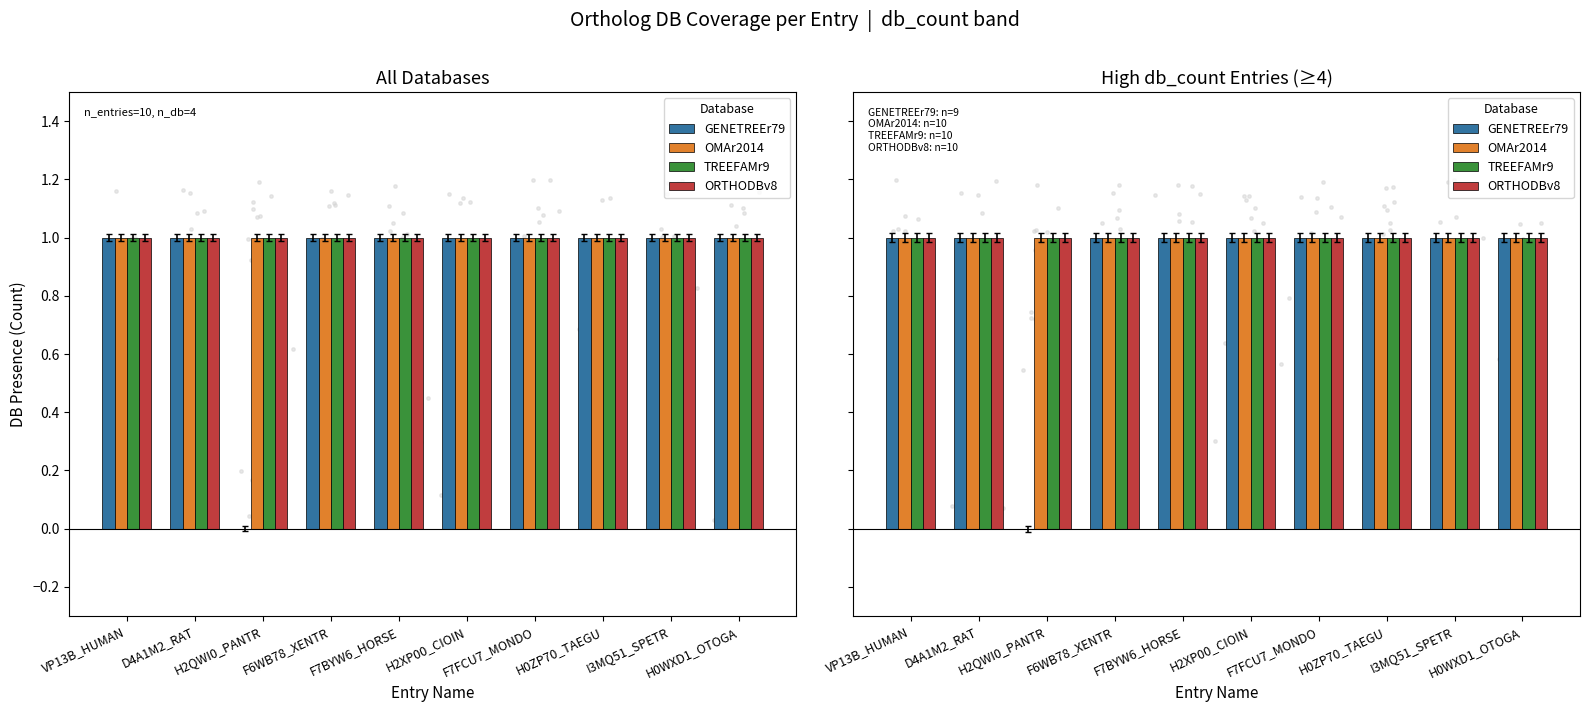

What is the total value across all series at I3MQ51_SPETR?

4